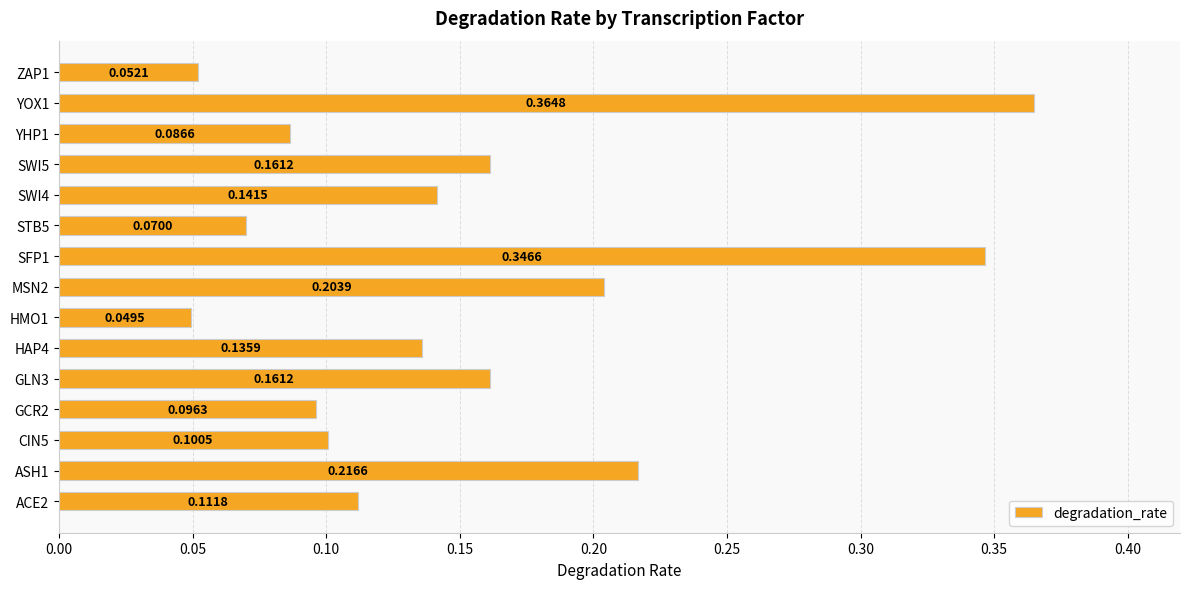

Between MSN2 and ASH1, which is larger?

ASH1